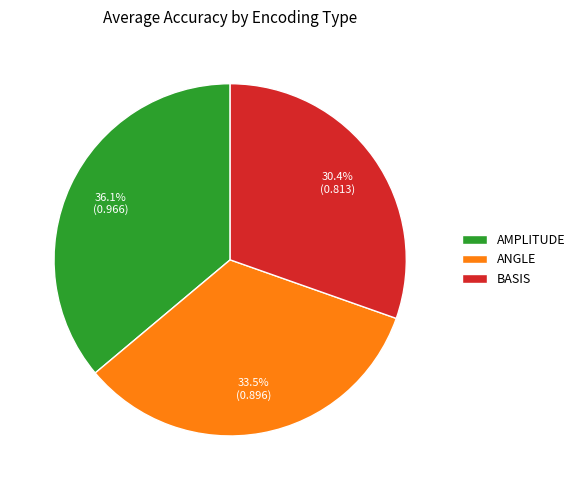

To the nearest percent, what is the average slice percentage?

33%